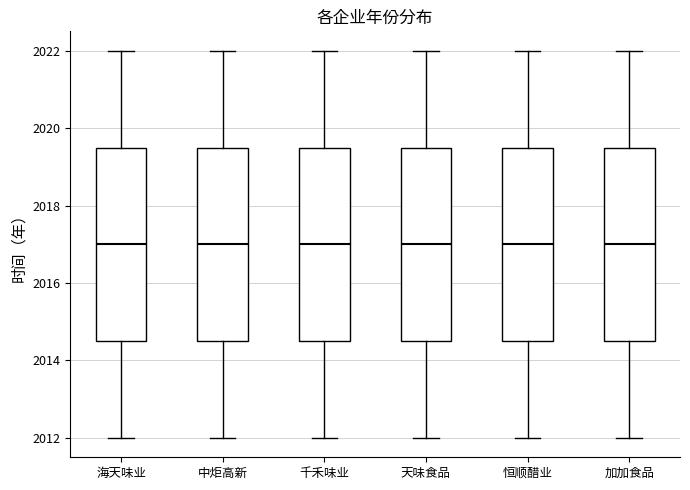

Where does the upper whisker of the box for 恒顺醋业 end on the y-axis? The values are not printed on the chart, so give them approximately, as read against the axis.

2022.0